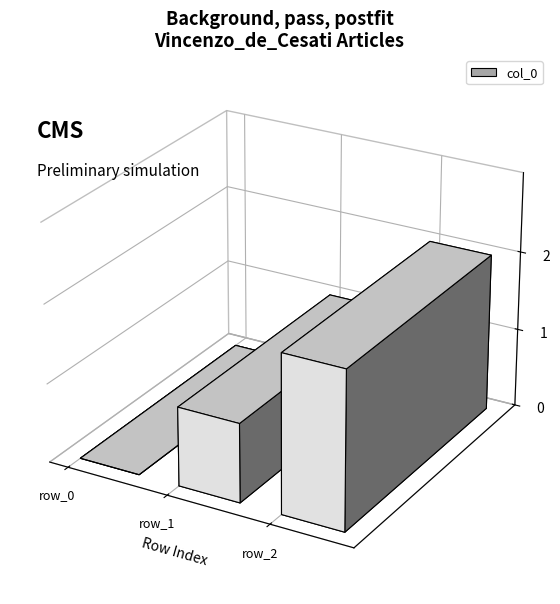

Which label corresponds to the smallest value in the chart?

row_0